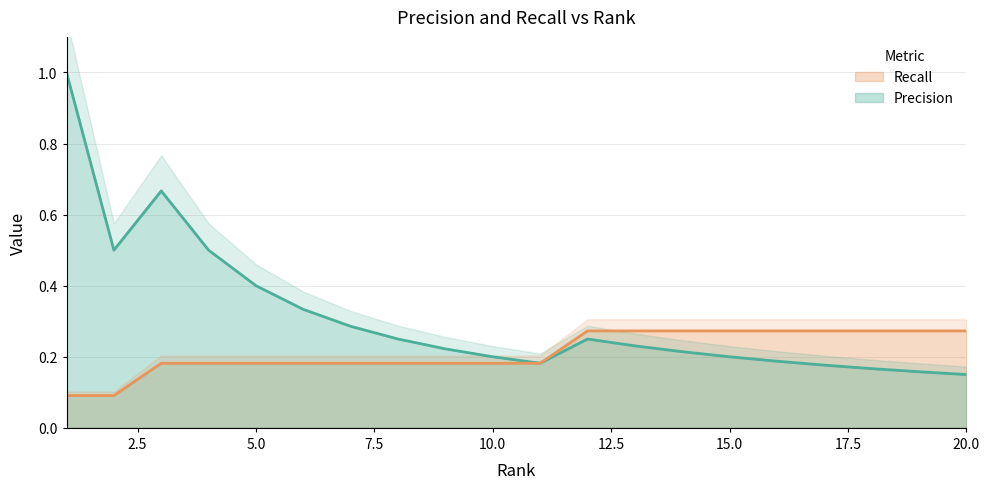

Between 2 and 12, which is larger?

2